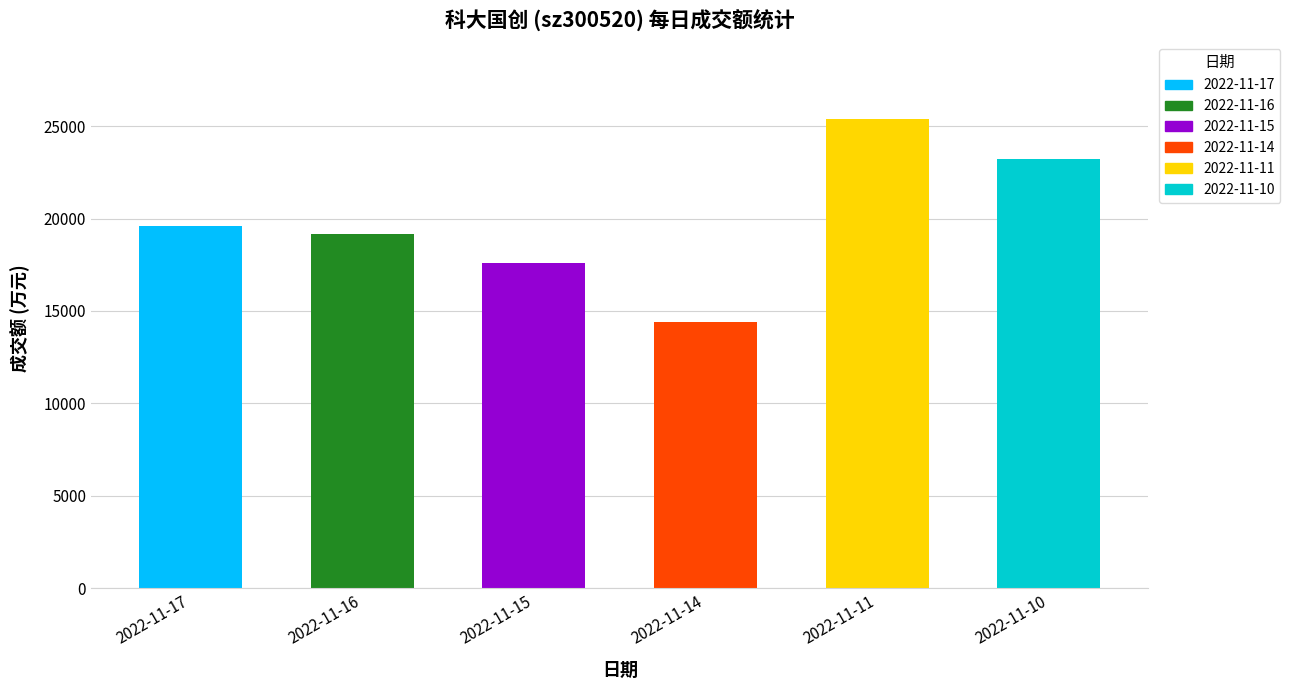

Reading left to right, transcribe all the data shown in this chart.

19604	19181	17614	14401	25372	23200